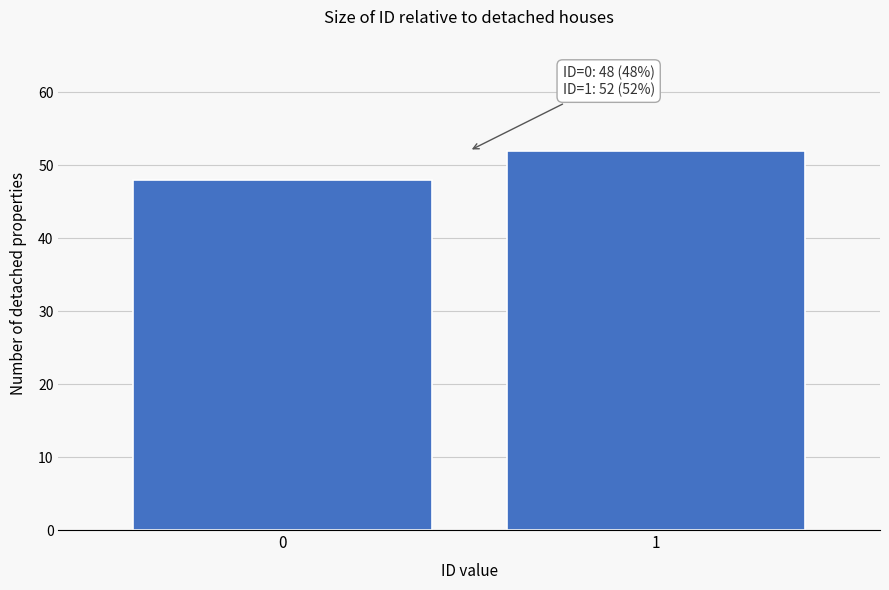

Reading right to left, transcribe all the data shown in this chart.

1=52	0=48